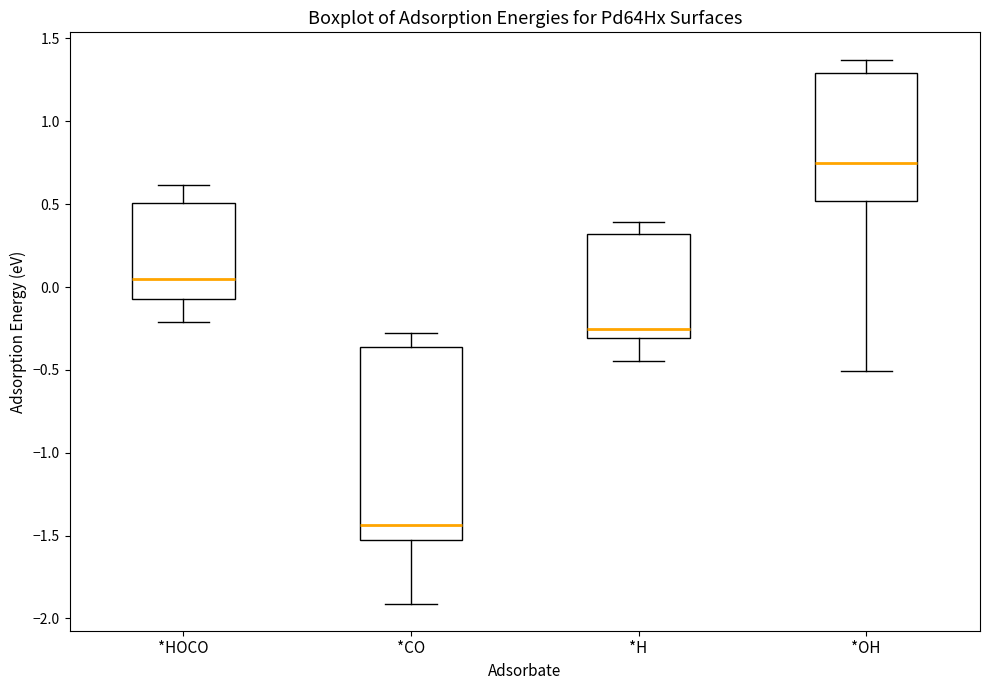

Reading left to right, transcribe this box plot: for each box, give where its median line is, the range the box spans, and where its two whiskers end, as read against the y-axis. The values are not printed on the chart, so give them approximately, as read against the axis.

*HOCO: median 0.05, box -0.05 to 0.50, whiskers -0.20 to 0.60
*CO: median -1.45, box -1.55 to -0.35, whiskers -1.90 to -0.30
*H: median -0.25, box -0.30 to 0.30, whiskers -0.45 to 0.40
*OH: median 0.75, box 0.50 to 1.30, whiskers -0.50 to 1.35